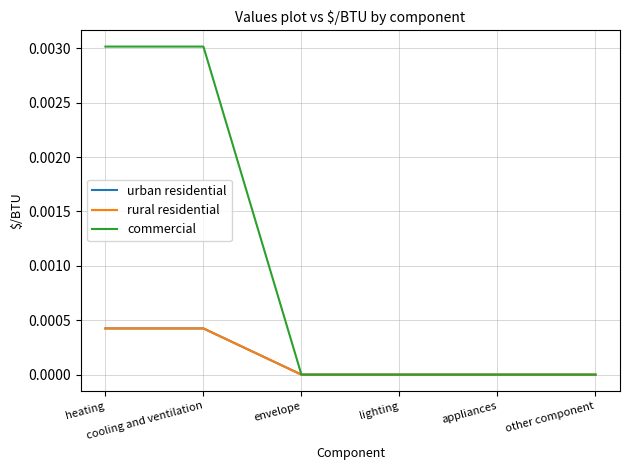

The rural residential series shows 0.0 at other component. True or false?

True